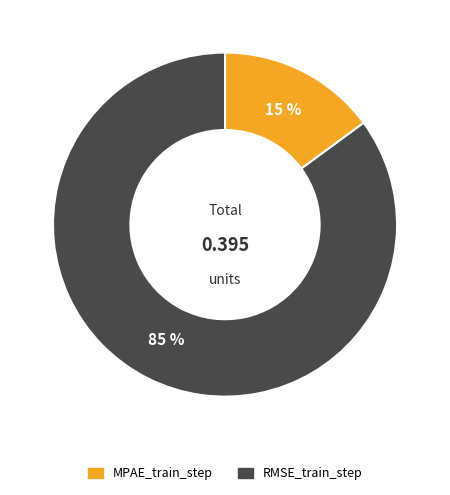

True or false: MPAE_train_step accounts for 29% of the total.

False